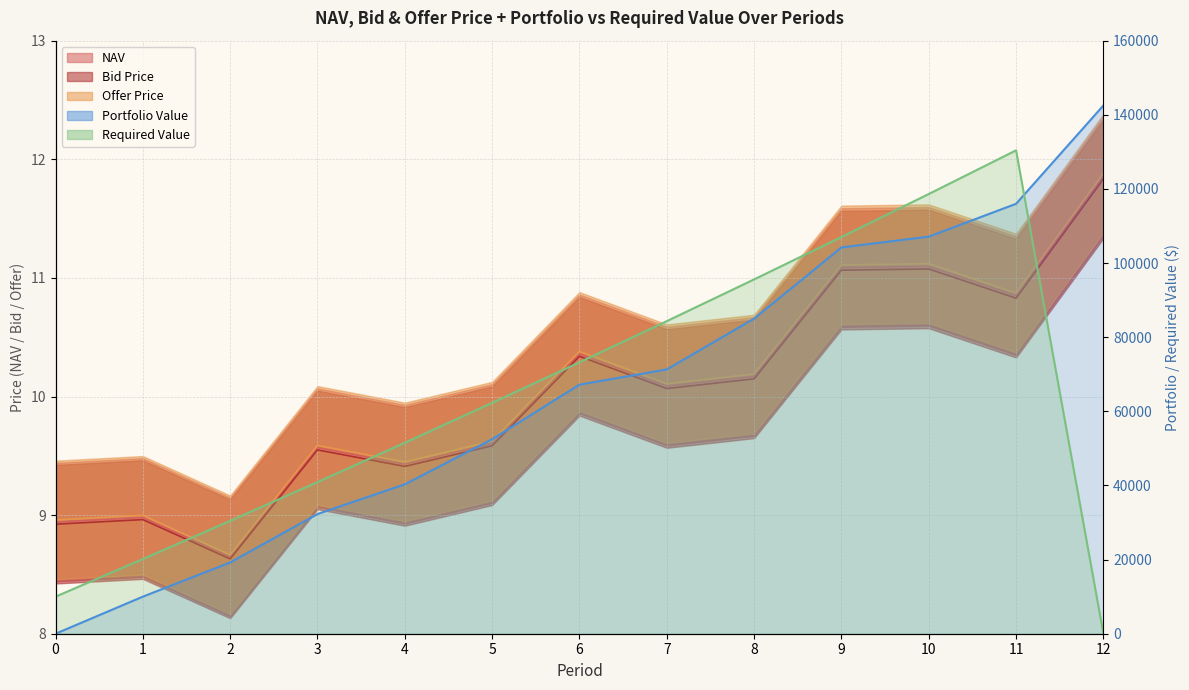

The Portfolio Value (line) series shows 29591.4 at 2. True or false?

False